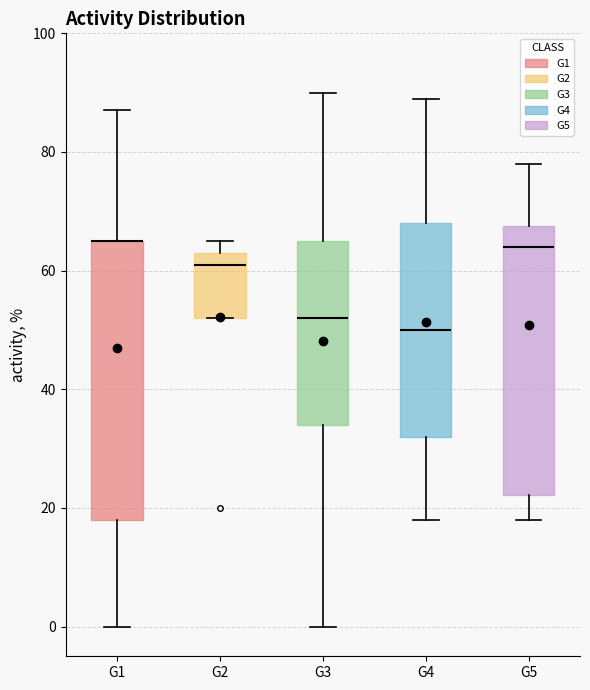

Reading left to right, transcribe this box plot: for each box, give where its median line is, the range the box spans, and where its two whiskers end, as read against the y-axis. The values are not printed on the chart, so give them approximately, as read against the axis.

G1: median 66 (drawn on the box's upper edge), box 18 to 66, whiskers 0 to 88
G2: median 62, box 52 to 64, whiskers 52 to 66
G3: median 52, box 34 to 66, whiskers 0 to 90
G4: median 50, box 32 to 68, whiskers 18 to 90
G5: median 64, box 22 to 68, whiskers 18 to 78